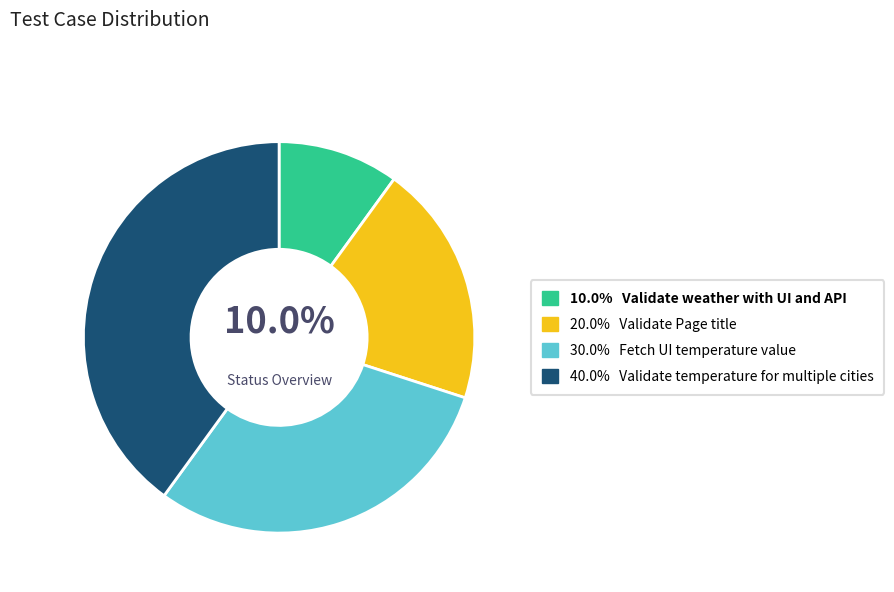

Is there a majority slice in this chart?

No